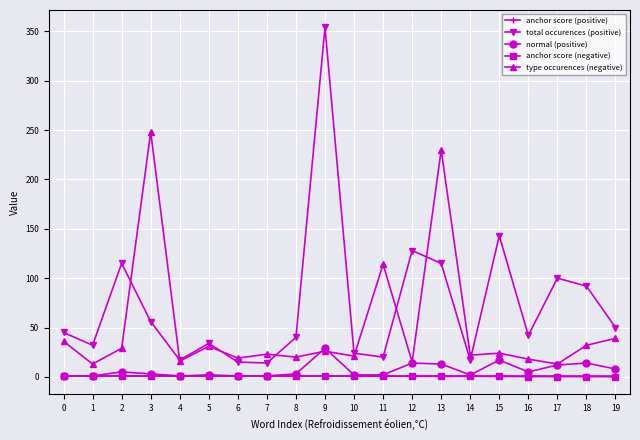

What is the difference between the type occurences (negative) values at 9 and 14?

4.0